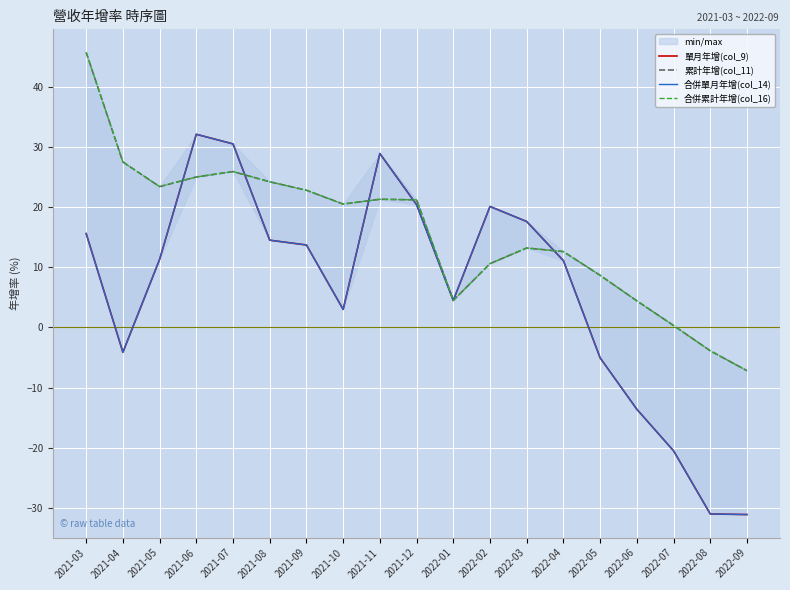

Rank the categories by 合併累計年增(col_16) value from lowest to highest.

2022-09, 2022-08, 2022-07, 2022-06, 2022-01, 2022-05, 2022-02, 2022-04, 2022-03, 2021-10, 2021-12, 2021-11, 2021-09, 2021-05, 2021-08, 2021-06, 2021-07, 2021-04, 2021-03